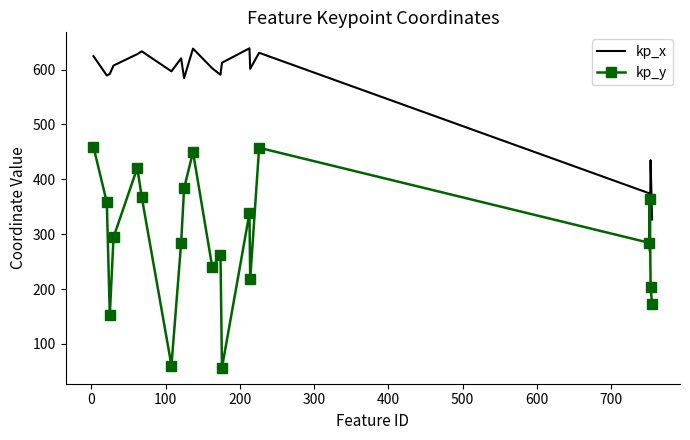

True or false: kp_y and kp_x cross at least once.

True